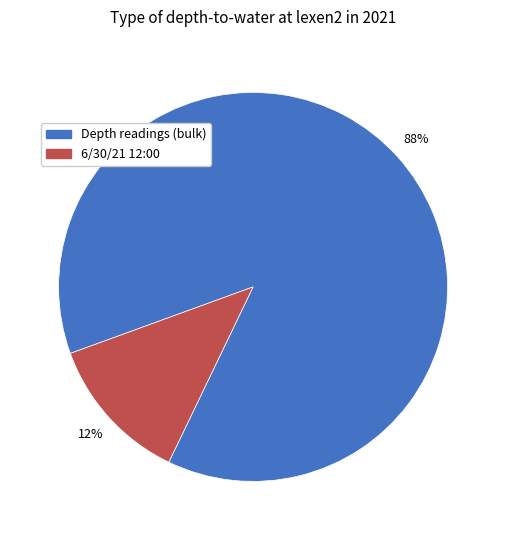

To the nearest percent, what is the average slice percentage?

50%